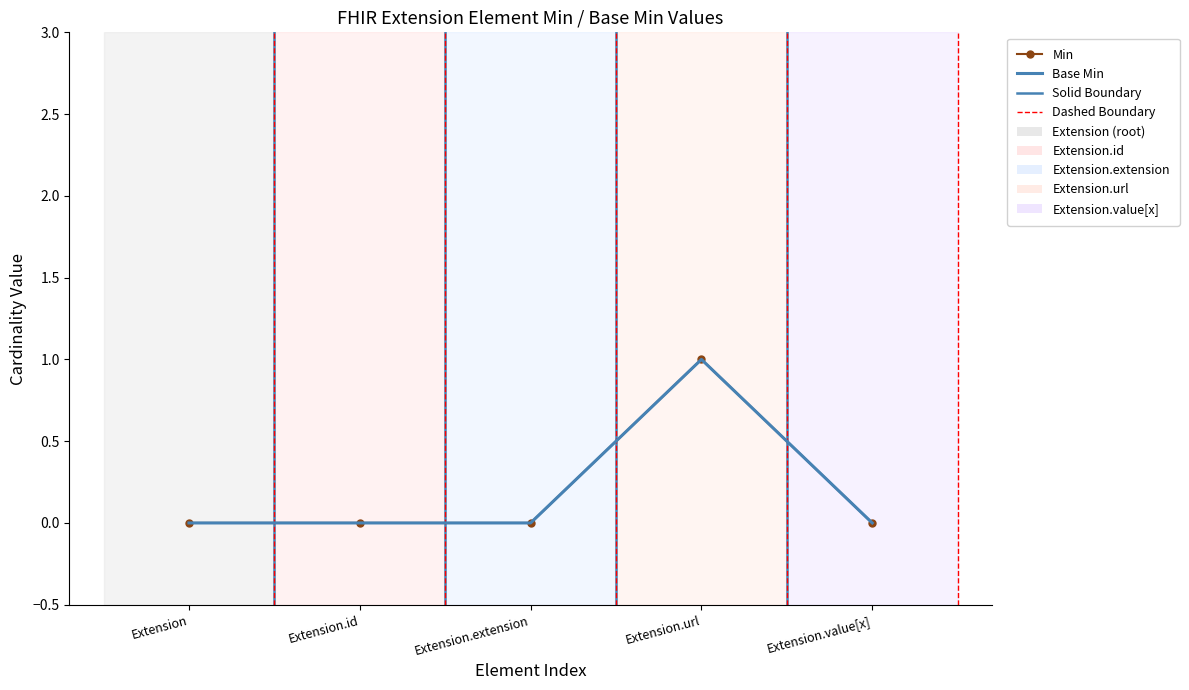

Rank the series by their maximum value, from lowest to highest.

Min, Base Min